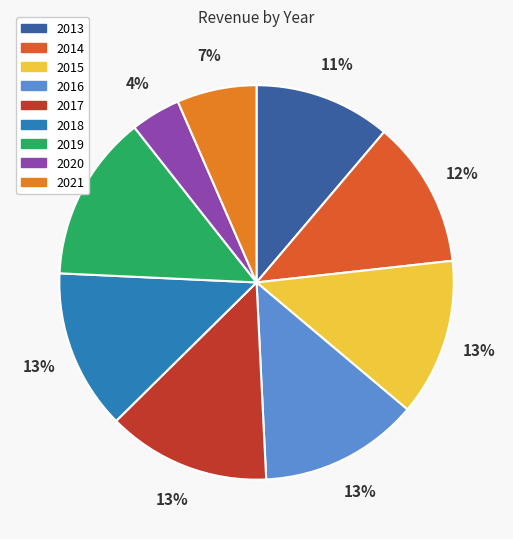

What is the smallest slice in the pie chart?

2020